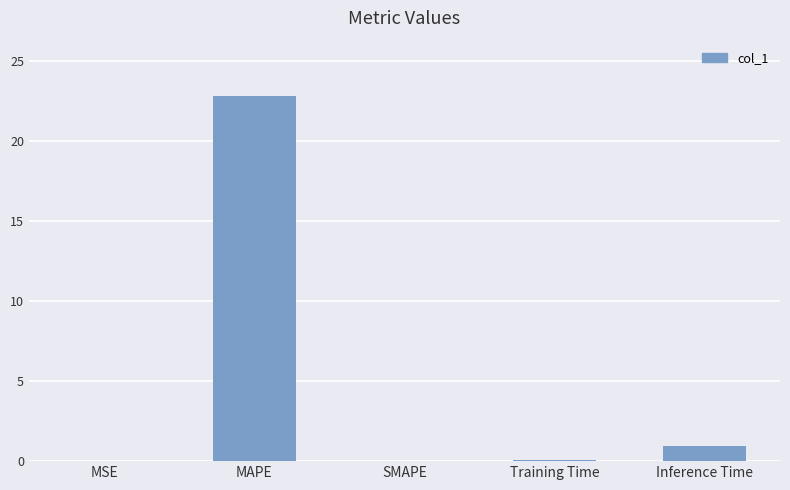

What is the sum of the values at MAPE and SMAPE?

22.8